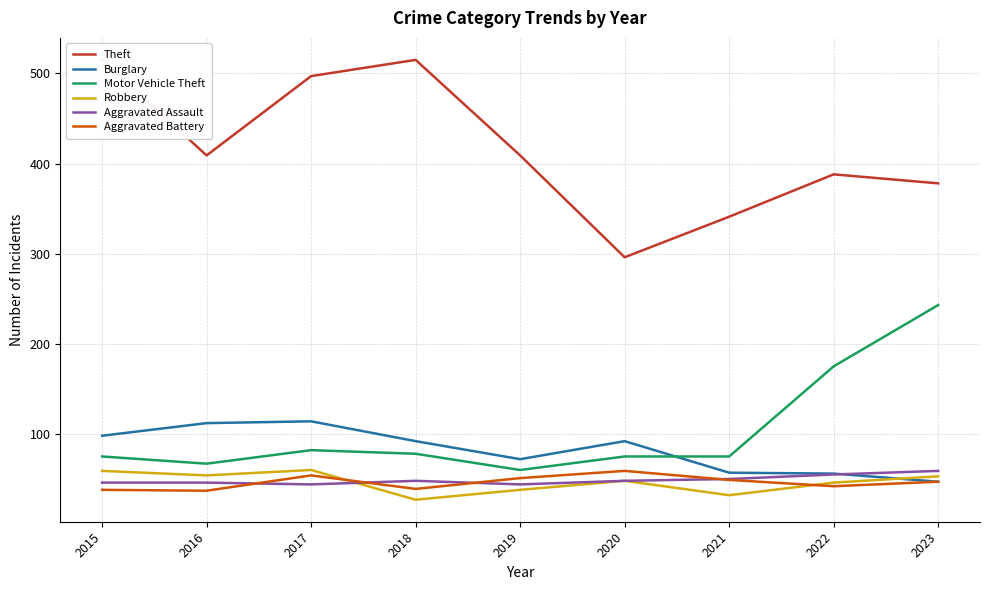

What is the value of the Theft point at the 2nd from the left?

409